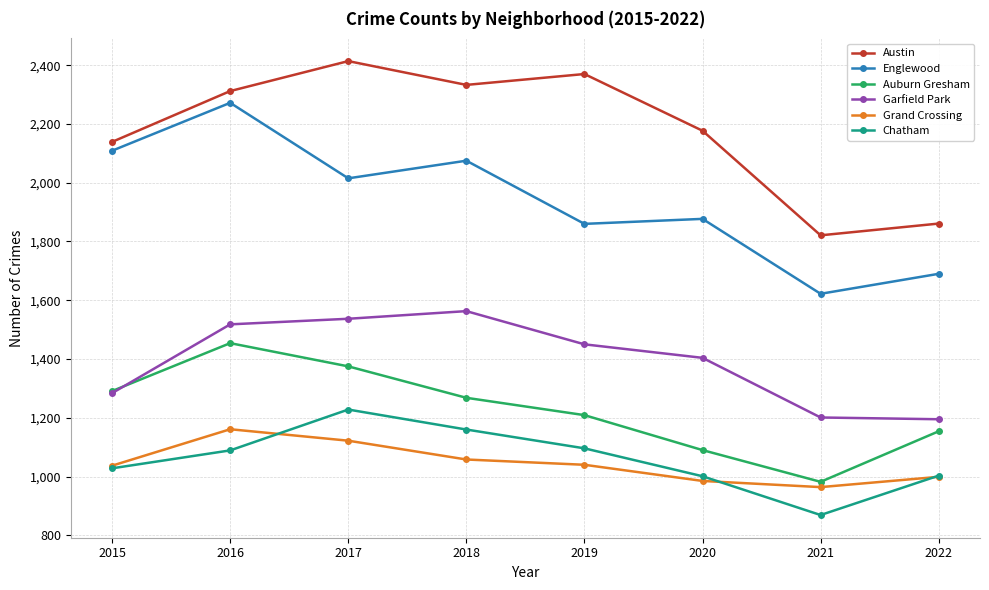

How many data points does each series have?

8